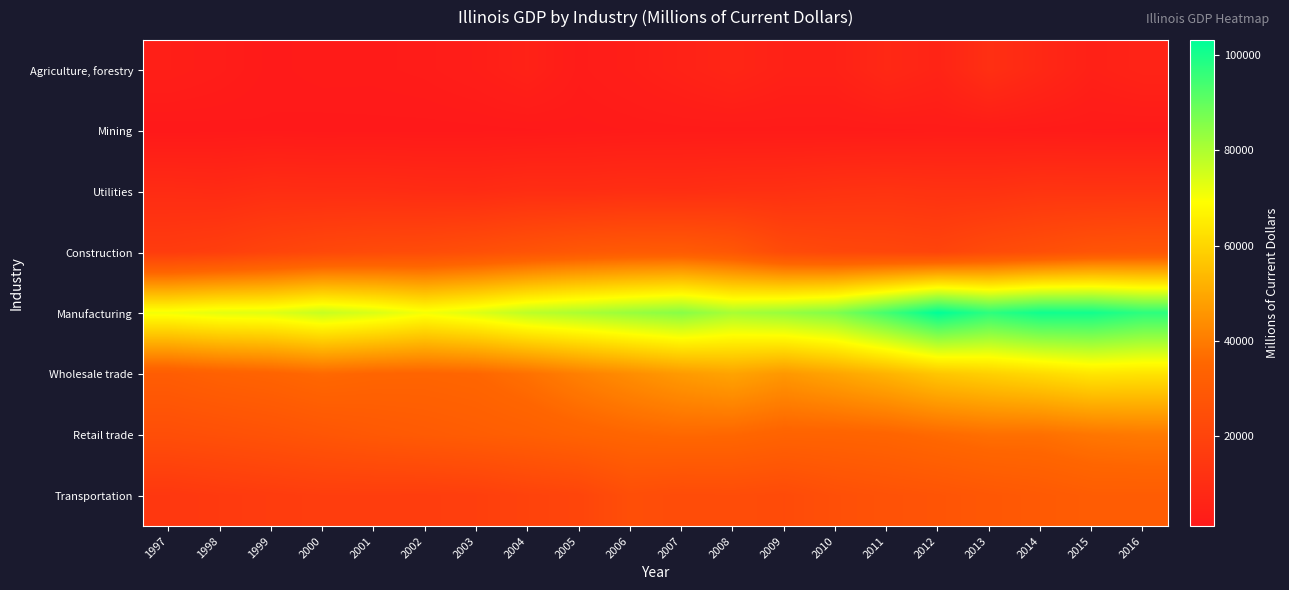

Reading left to right, transcribe all the data shown in this chart.

Agriculture, forestry: 1997=3702.0	1998=2797.6	1999=1650.8	2000=2154.9	2001=2085.0	2002=2459.3	2003=3329.5	2004=4936.1	2005=2468.1	2006=3508.9	2007=4969.5	2008=6645.9	2009=4819.7	2010=4825.6	2011=7816.0	2012=5911.1	2013=10902.2	2014=7731.0	2015=4439.2	2016=5815.1
Mining: 1997=1057.3	1998=1203.4	1999=1375.1	2000=1171.3	2001=1249.6	2002=1203.0	2003=1251.7	2004=1362.5	2005=1637.8	2006=1868.3	2007=2041.6	2008=2045.6	2009=2072.0	2010=2033.1	2011=2091.3	2012=2323.3	2013=2323.9	2014=1993.9	2015=1812.6	2016=1715.5
Utilities: 1997=9374.6	1998=8938.4	1999=10170.4	2000=9926.1	2001=9998.6	2002=9463.7	2003=9279.8	2004=10238.9	2005=10114.1	2006=10662.8	2007=10486.6	2008=11155.5	2009=11318.1	2010=12294.7	2011=12749.0	2012=12111.0	2013=12204.6	2014=13302.1	2015=13122.4	2016=13227.3
Construction: 1997=16528.1	1998=17855.8	1999=20114.7	2000=22042.7	2001=23144.5	2002=23724.7	2003=25202.4	2004=27089.6	2005=29165.0	2006=30270.6	2007=30562.8	2008=28514.2	2009=23267.9	2010=21705.4	2011=21190.8	2012=20286.6	2013=23229.8	2014=25031.7	2015=27400.4	2016=28286.8
Manufacturing: 1997=70751.9	1998=72722.2	1999=73324.3	2000=76688.3	2001=74187.7	2002=70519.6	2003=73579.9	2004=77913.1	2005=80211.5	2006=82722.3	2007=85079.1	2008=80702.3	2009=82913.1	2010=85948.3	2011=94144.6	2012=103215.0	2013=97179.8	2014=100990.5	2015=100744.9	2016=97214.7
Wholesale trade: 1997=31280.6	1998=32983.7	1999=34046.4	2000=35915.9	2001=34746.7	2002=34471.3	2003=35165.5	2004=37598.7	2005=40936.2	2006=43956.0	2007=46860.3	2008=48911.9	2009=46232.7	2010=49101.6	2011=52404.0	2012=56564.3	2013=58839.4	2014=61063.2	2015=63686.5	2016=63200.6
Retail trade: 1997=24714.3	1998=25595.0	1999=26655.8	2000=27983.8	2001=29304.9	2002=30265.3	2003=31249.4	2004=32246.0	2005=33769.3	2006=35032.0	2007=35731.7	2008=35438.6	2009=33918.7	2010=34007.8	2011=34549.4	2012=36086.3	2013=37332.6	2014=37346.0	2015=38864.8	2016=39545.2
Transportation: 1997=14604.4	1998=15633.8	1999=16509.1	2000=17354.0	2001=17306.8	2002=17239.4	2003=17797.4	2004=19581.8	2005=20604.5	2006=24664.2	2007=23633.5	2008=23986.0	2009=23183.3	2010=25269.0	2011=26514.0	2012=27385.7	2013=28731.8	2014=29801.1	2015=31108.0	2016=31077.9